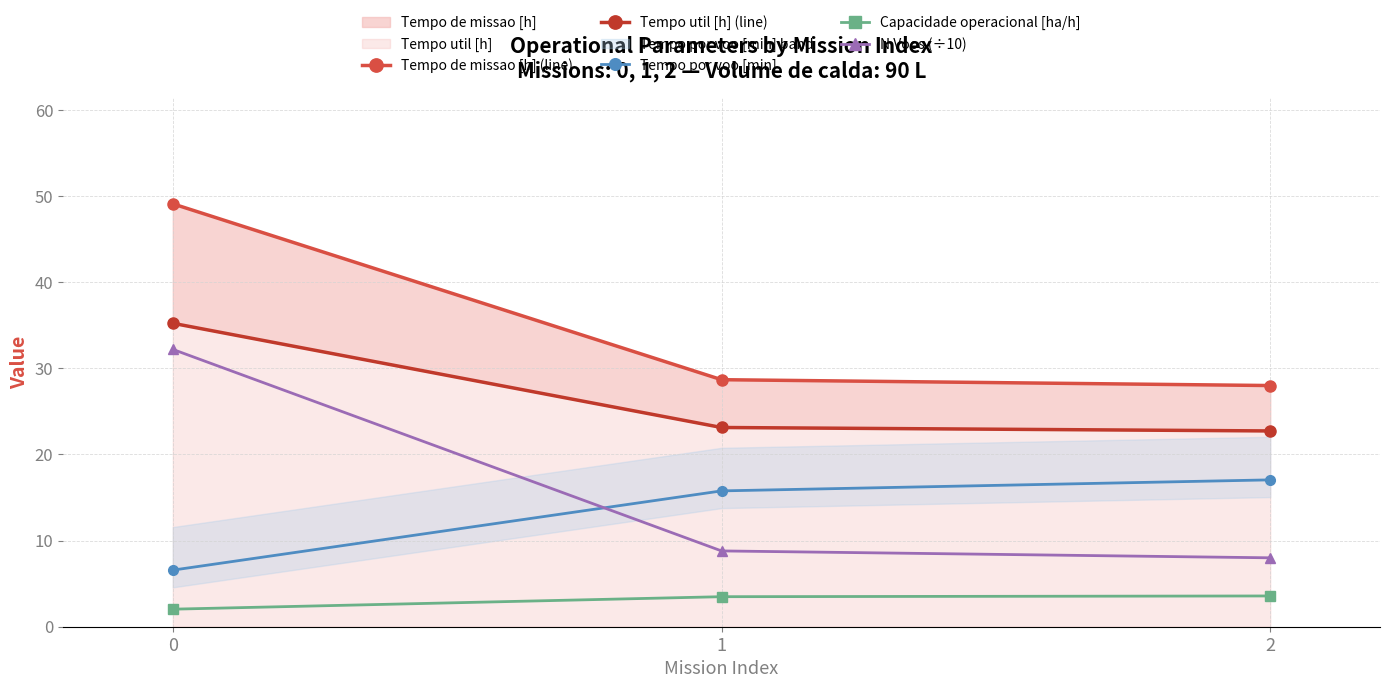

What are all the series names shown in the legend?

Tempo de missao [h] (line), Tempo util [h] (line), Tempo por voo [min], Capacidade operacional [ha/h], N Voos (÷10)